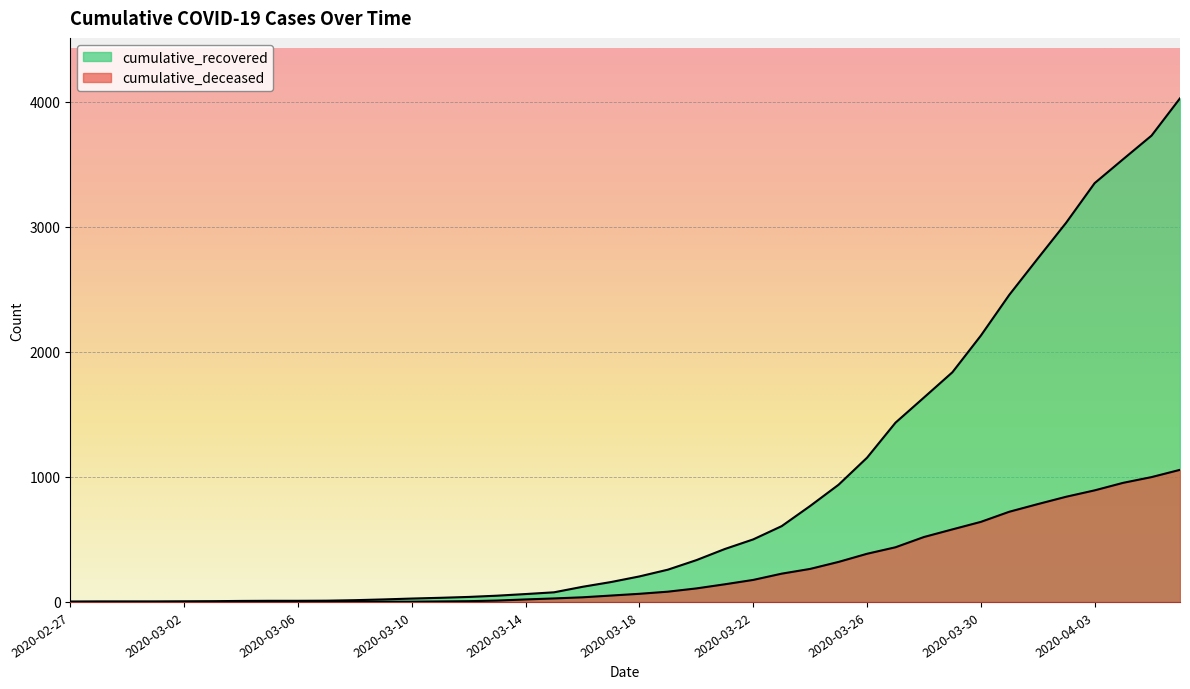

What is the approximate value of cumulative_recovered at 2020-04-03, to the nearest 10?

3350